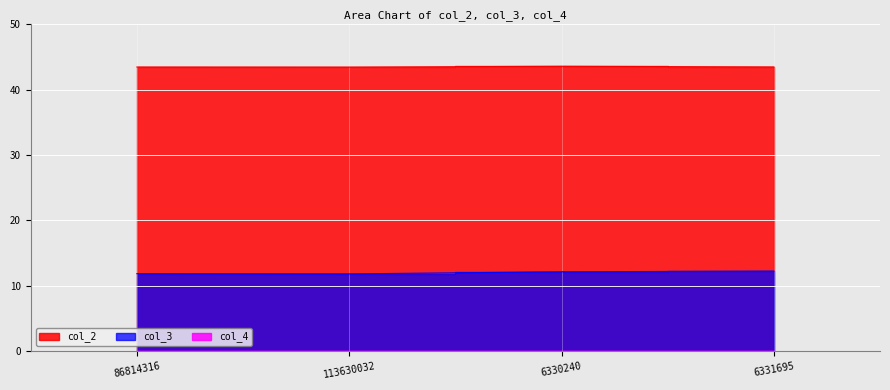

True or false: col_2 and col_3 cross at least once.

False